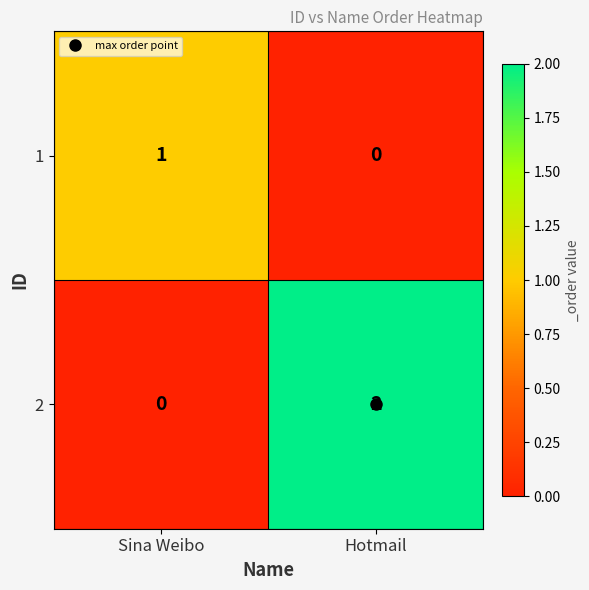

True or false: 2 has a value of 1 at Sina Weibo.

False